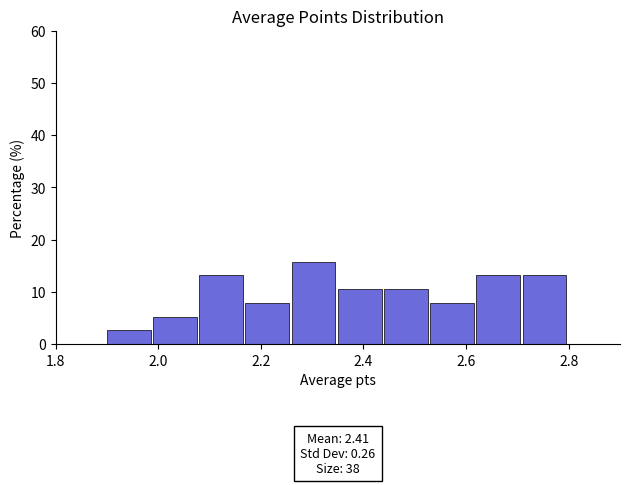

Which range on the x-axis has the tallest bar?

2.26 to 2.35